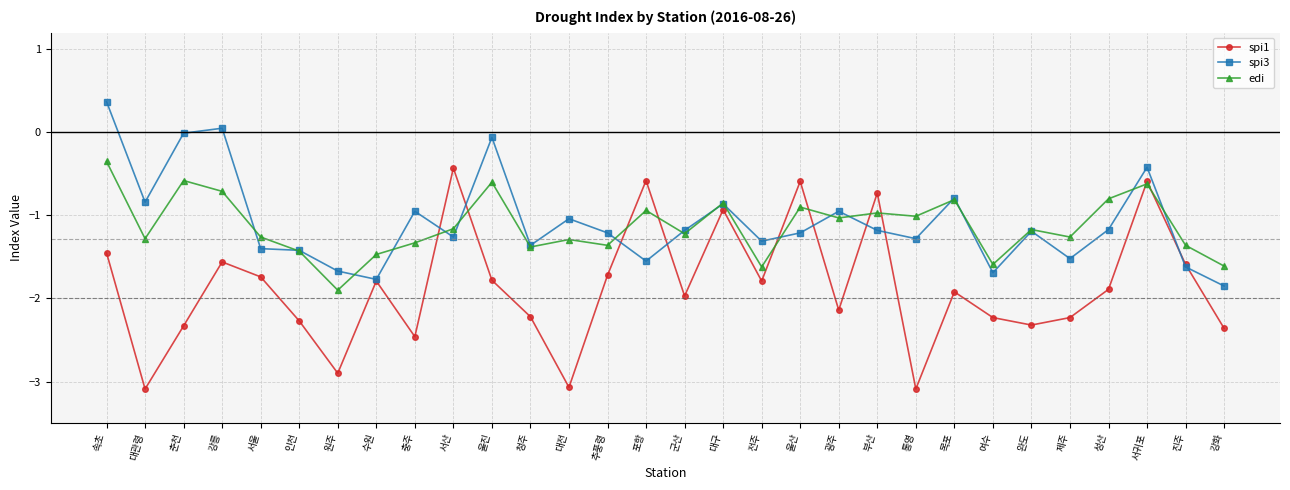

Read the spi1 value at 부산.

-0.7